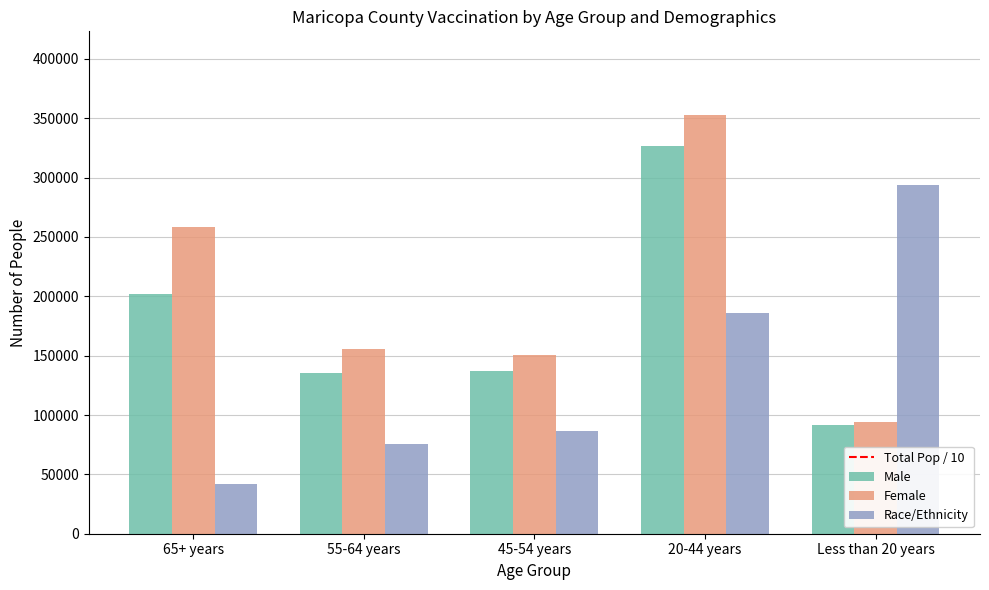

At 65+ years, list the series in order from largest to smallest.

Female, Male, Race/Ethnicity